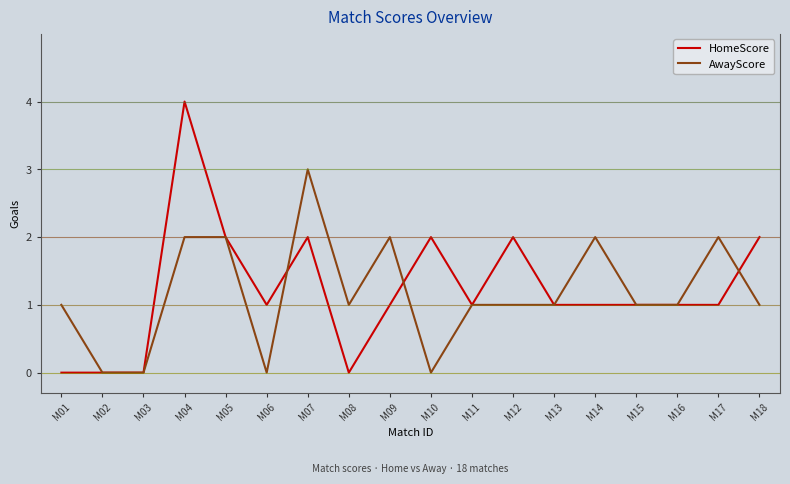

What is the sum of the AwayScore values at M09 and M03?

2